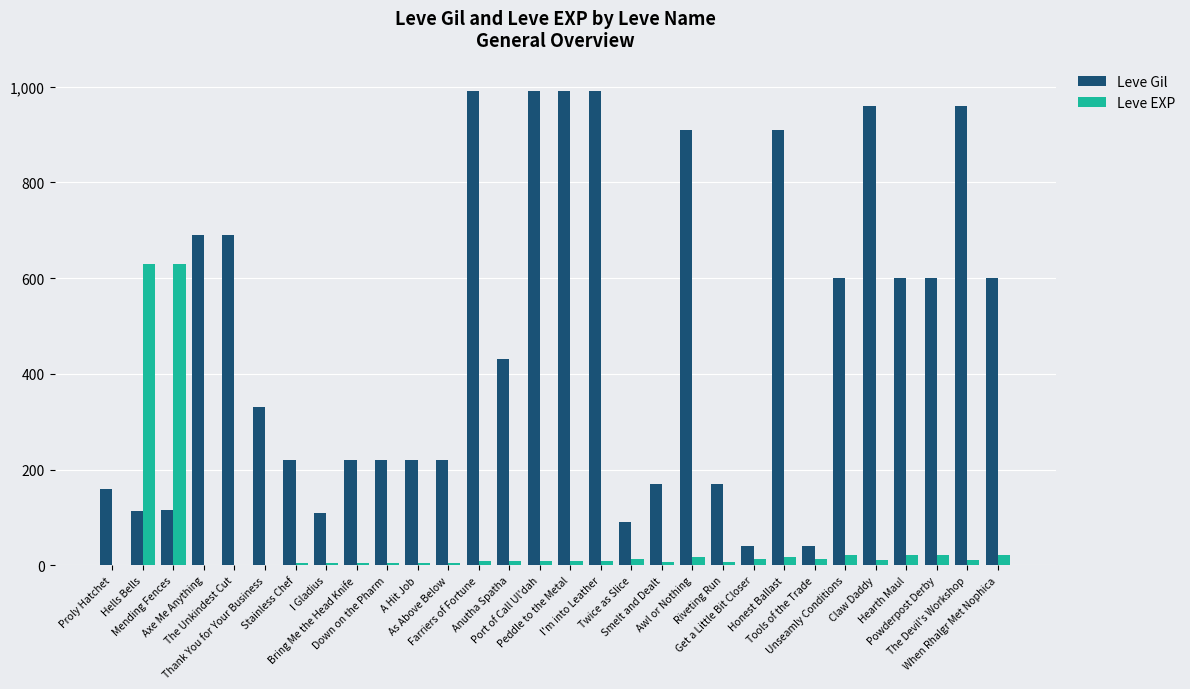

Which series has the largest range (max minus min)?

Leve Gil